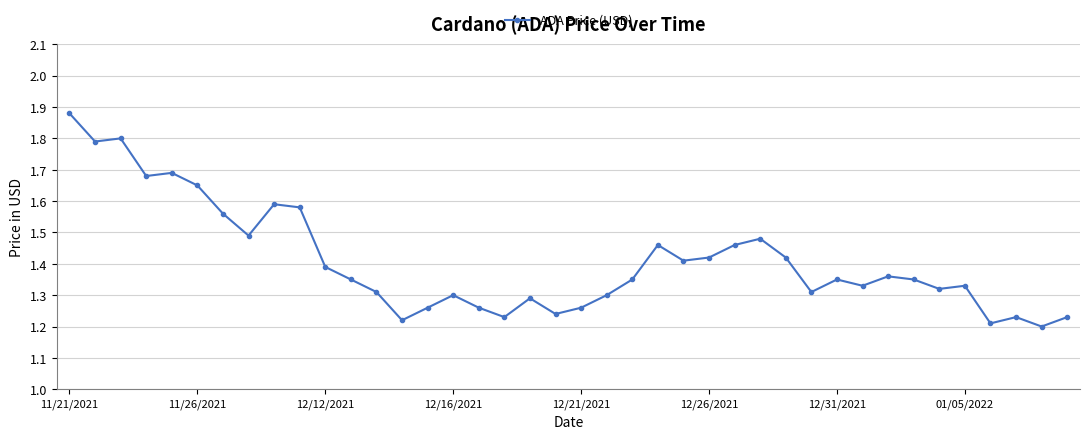

How many interior local valleys (lower than both neighbors) does the data have?

12